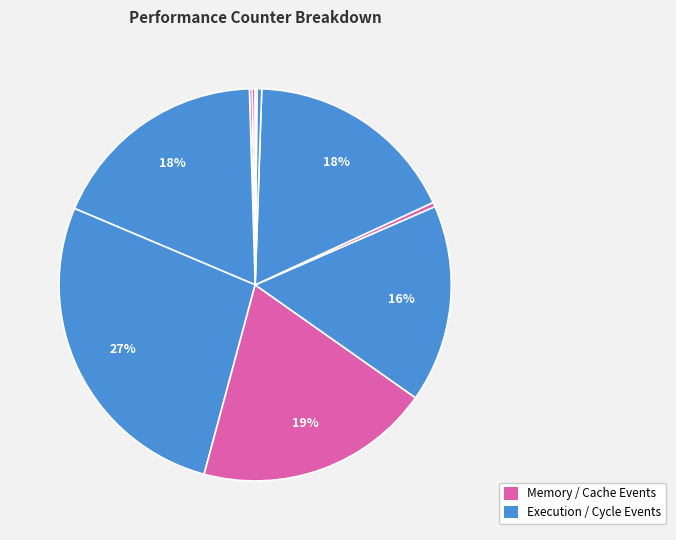

Count the number of slices in the pie.

10